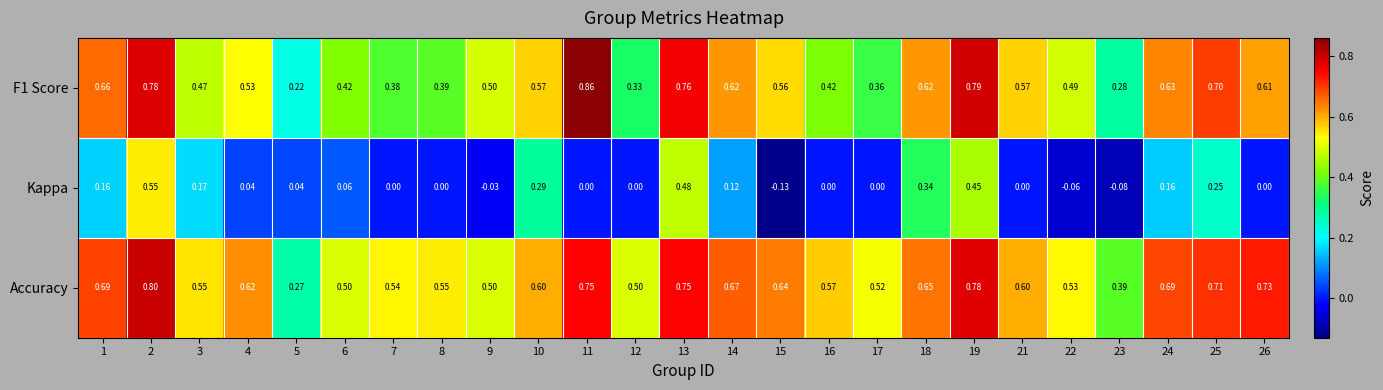

Count the number of data series in this chart.

3